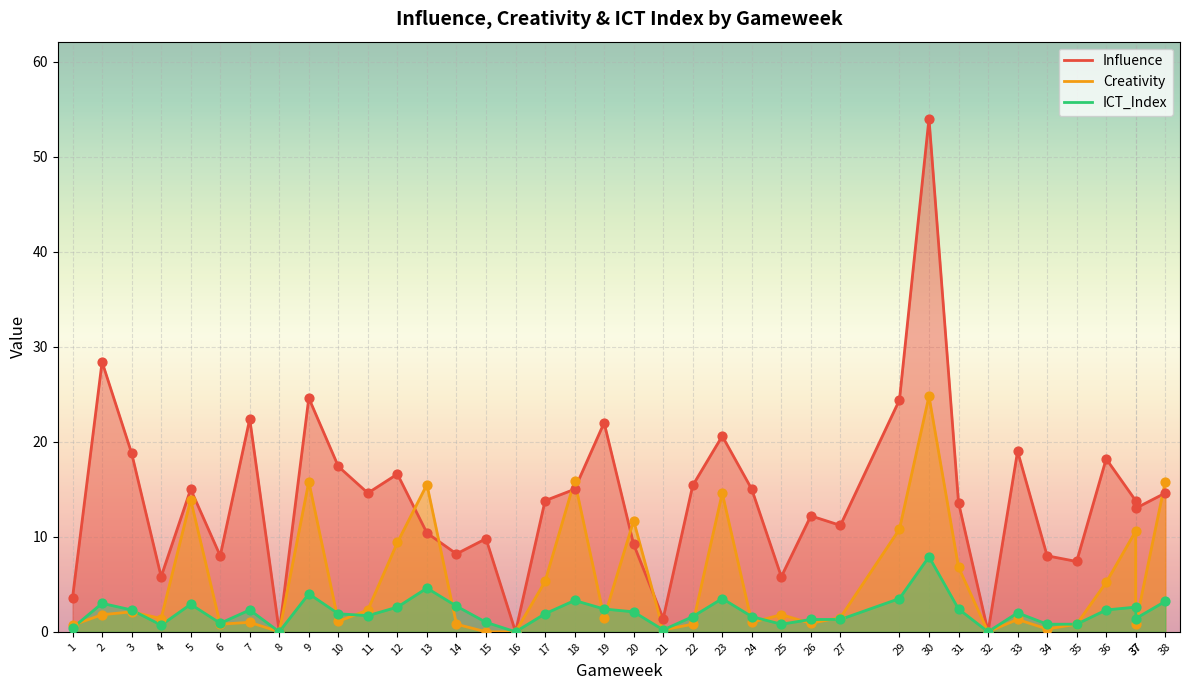

What are all the series names shown in the legend?

Influence, Creativity, ICT_Index